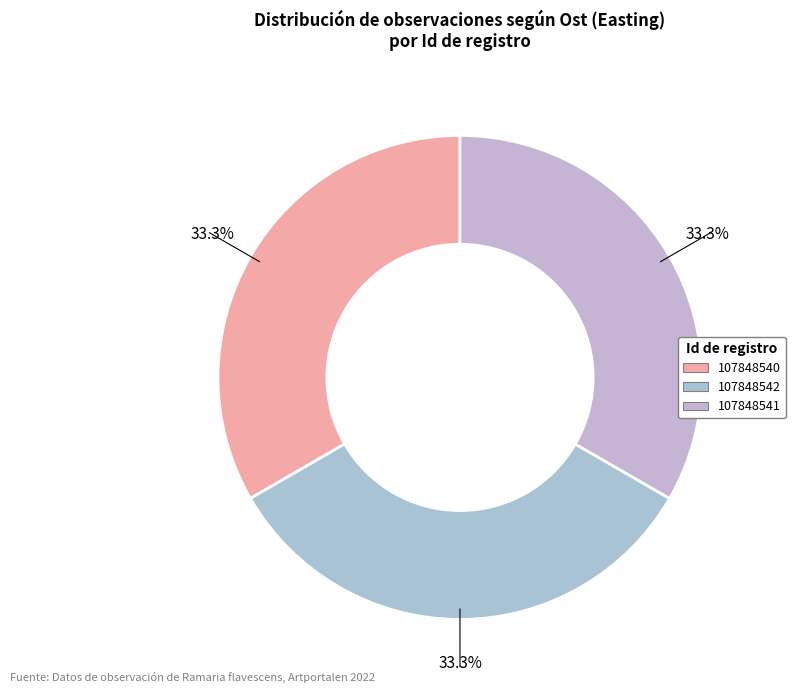

How many segments does this pie chart have?

3